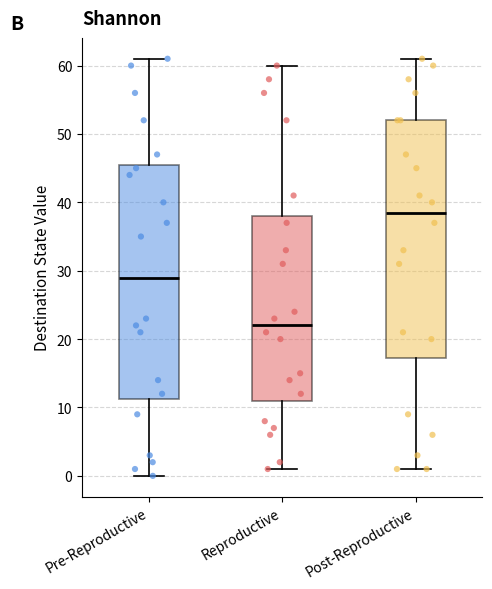

Reading left to right, read every box against the y-axis: the position of its median line, the range the box covers, and the ends of its whiskers. The values are not printed on the chart, so give them approximately, as read against the axis.

Pre-Reproductive: median 29, box 11 to 46, whiskers 0 to 61
Reproductive: median 22, box 11 to 38, whiskers 1 to 60
Post-Reproductive: median 39, box 17 to 52, whiskers 1 to 61